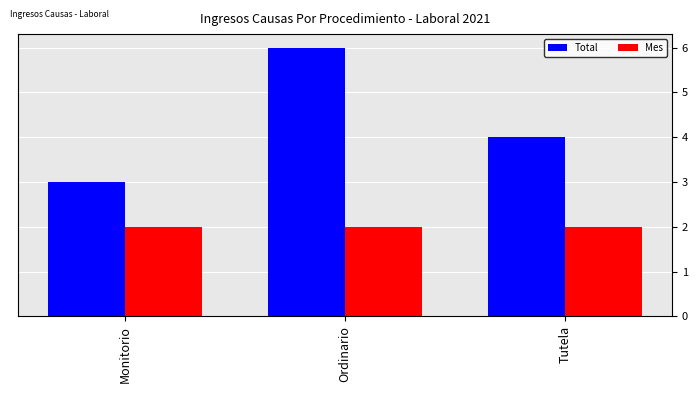

At which category does the chart reach its peak across all series?

Ordinario